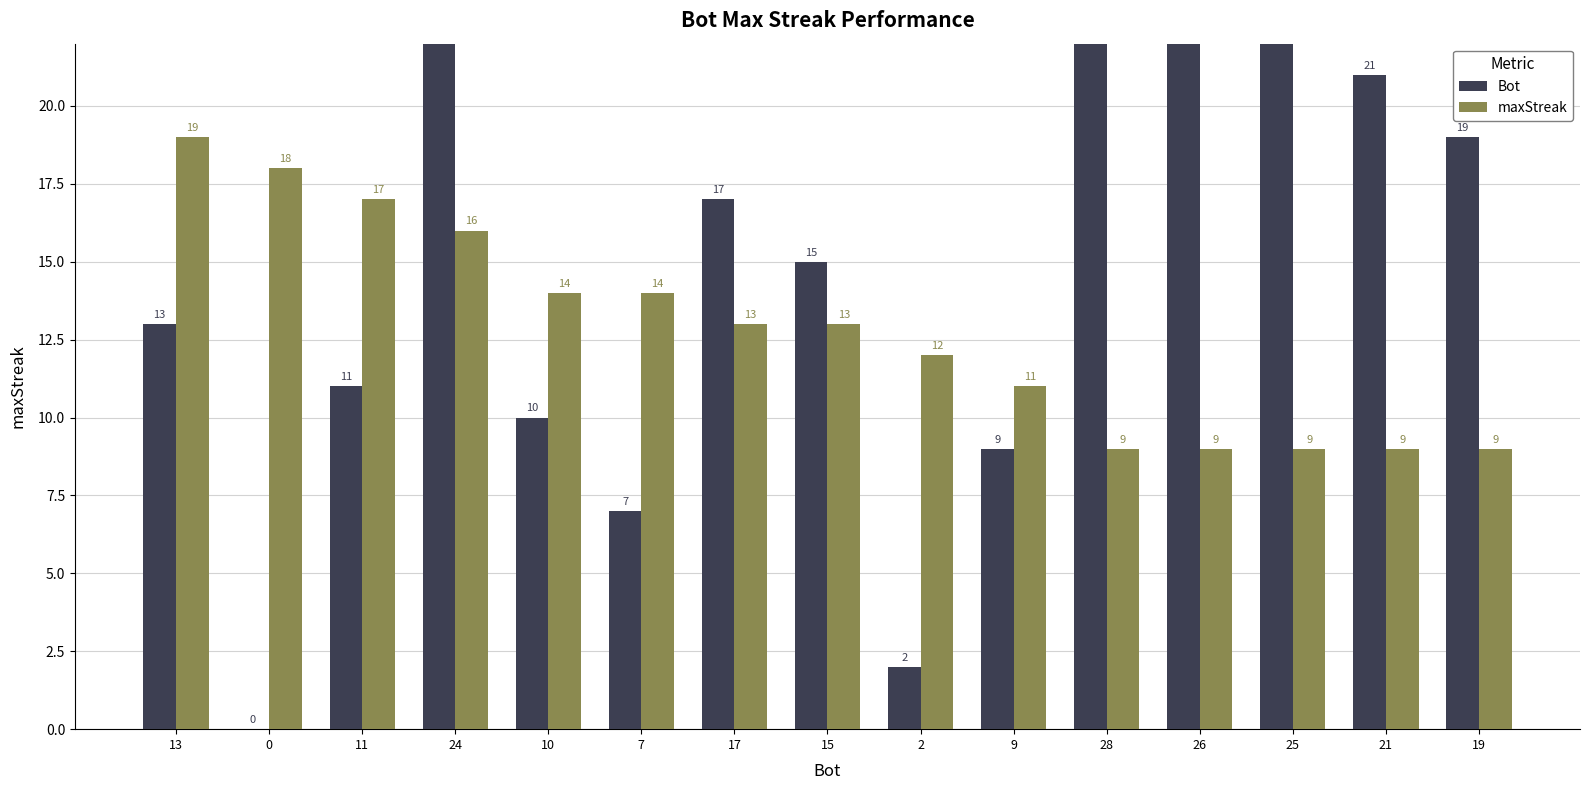

Rank the series at 28 from highest to lowest value.

Bot, maxStreak